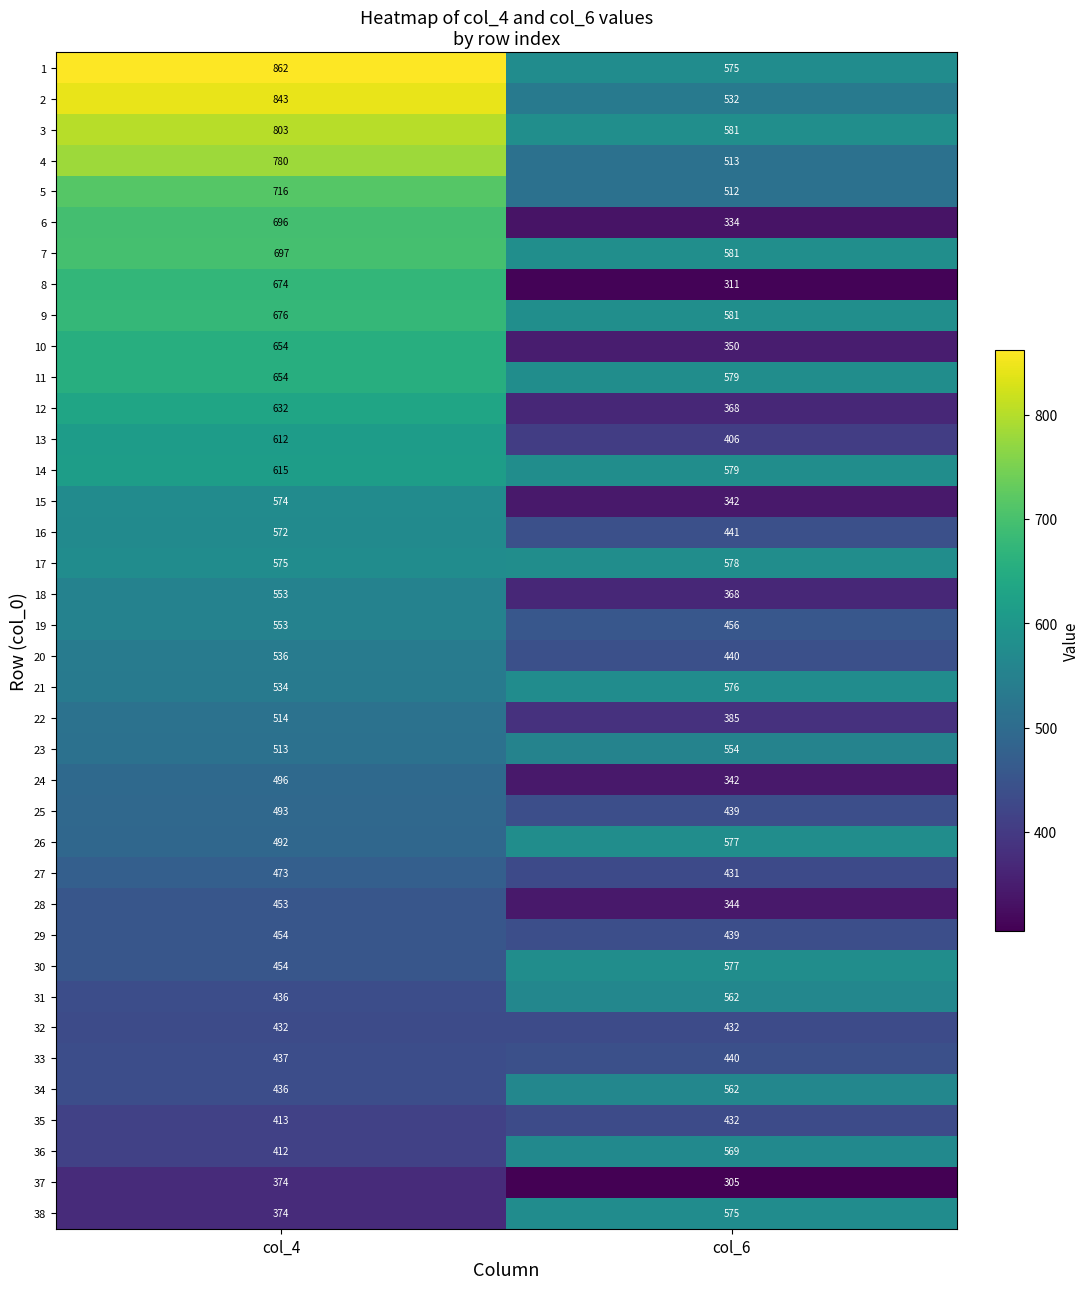

At which category is the sum across all series the highest?

col_4